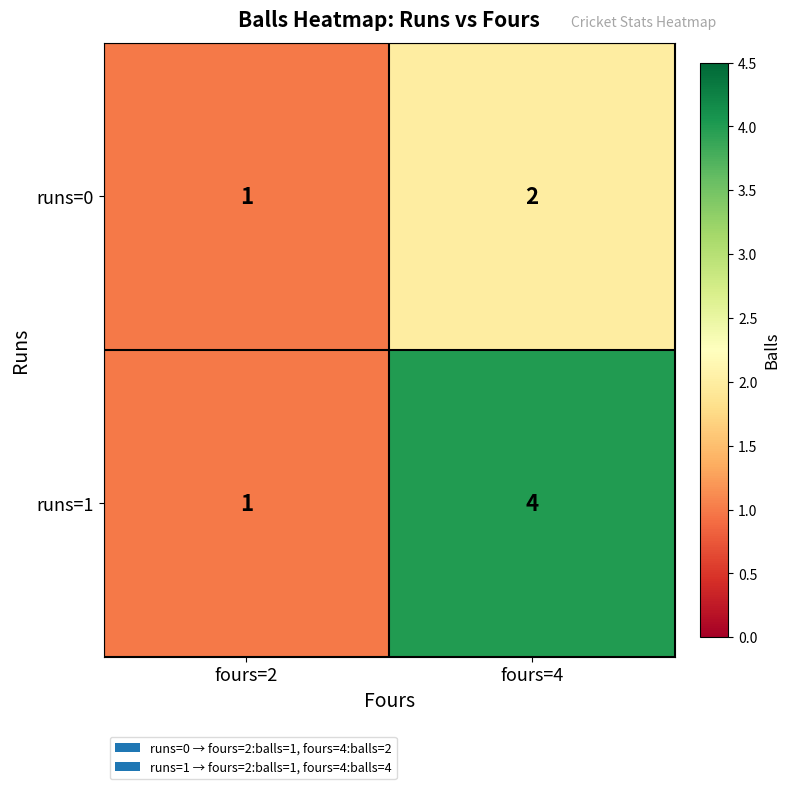

Read the runs=1 value at fours=4.

4